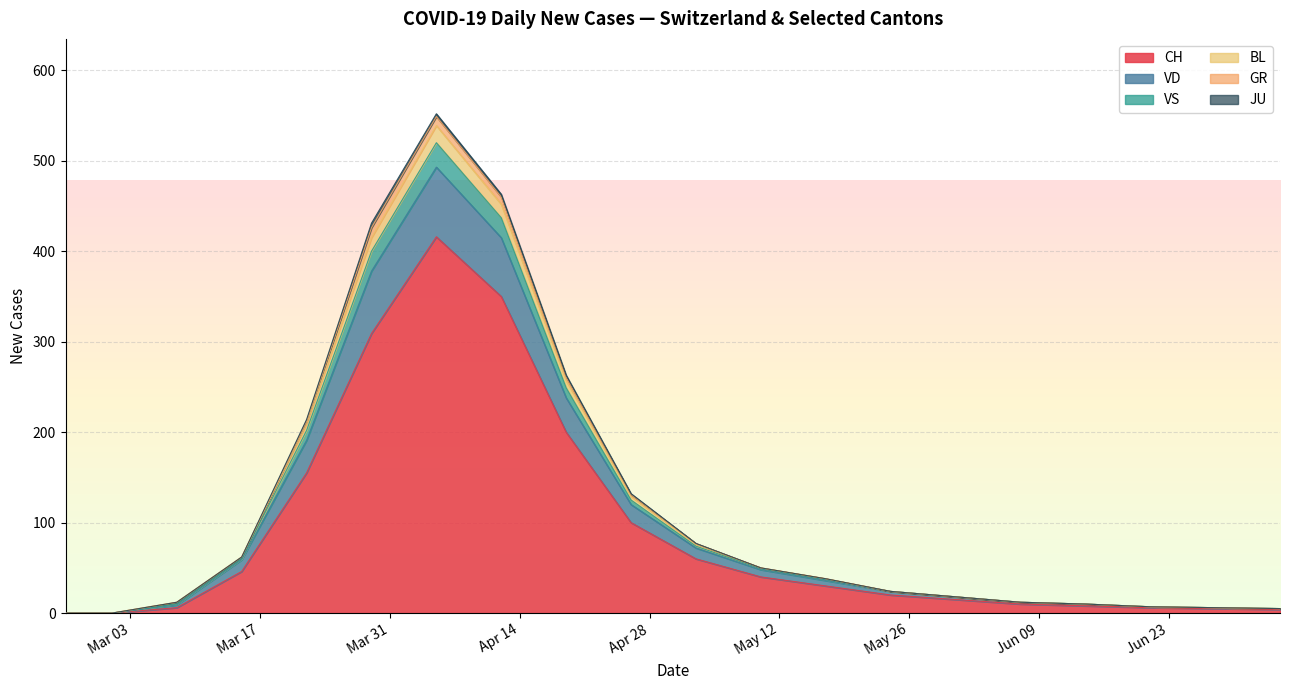

At which label does CH reach its peak?

2020-04-05